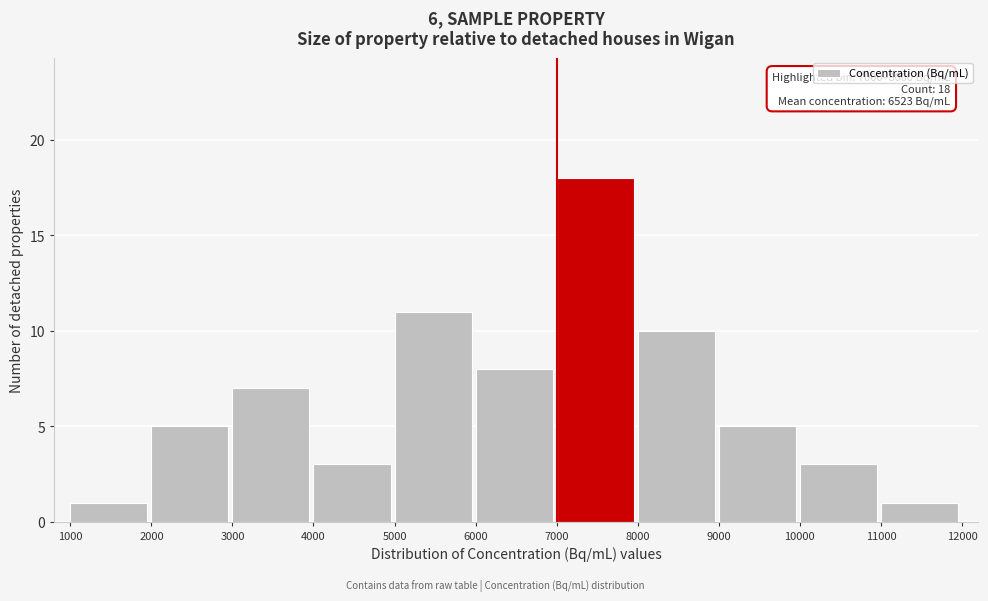

Over which range of the x-axis is the bar tallest?

7000 to 8000